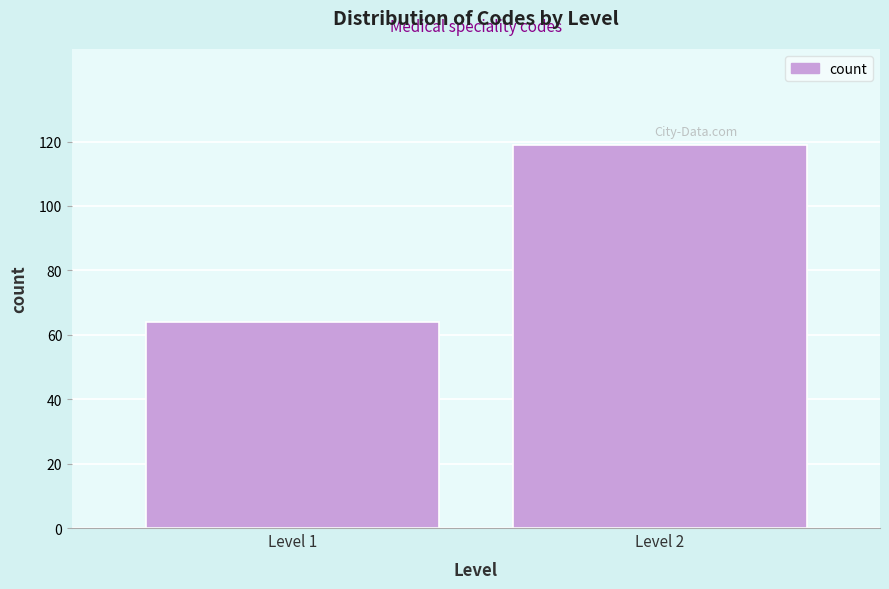

Reading left to right, transcribe all the data shown in this chart.

64	119